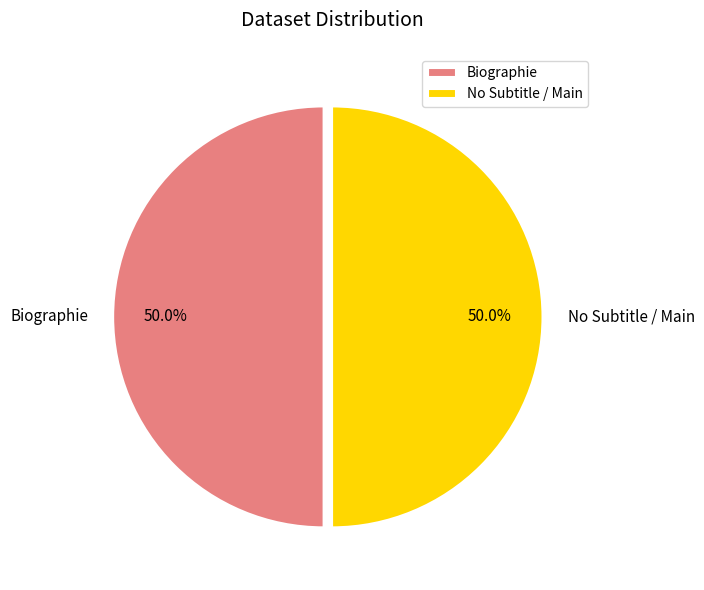

What is the ratio of the value at Biographie to the value at No Subtitle / Main?

1.0